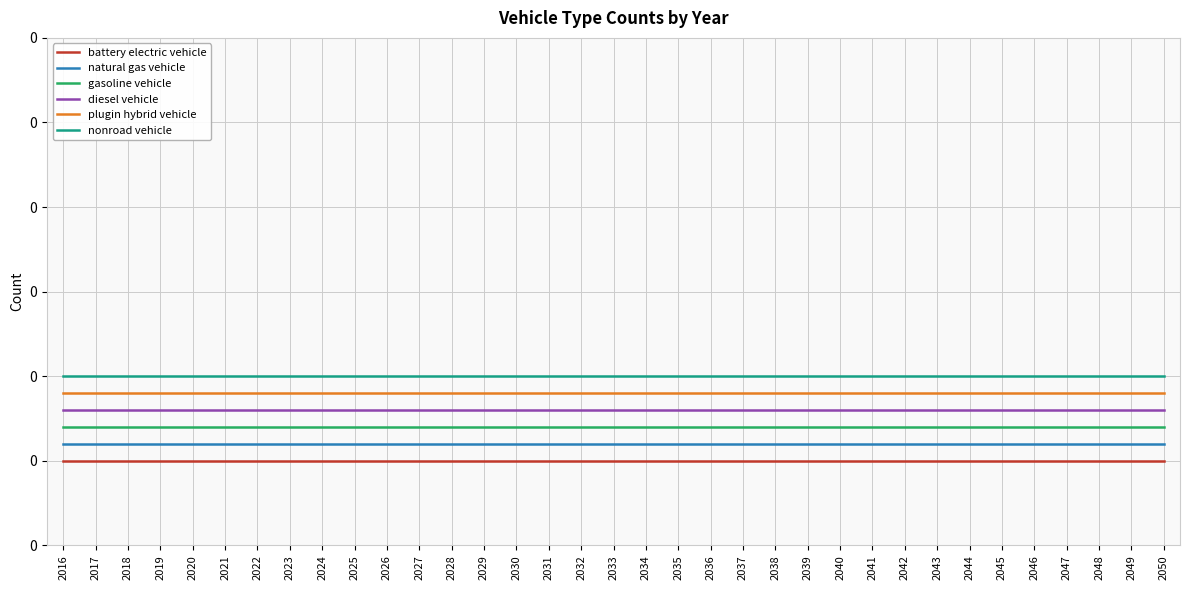

True or false: plugin hybrid vehicle has a value of 0.1 at 2024.

True